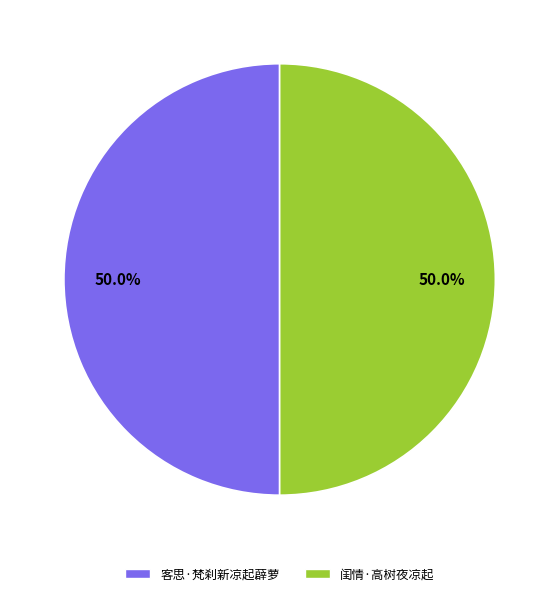

Is it true that 闺情·高树夜凉起 is 50% of the pie?

True